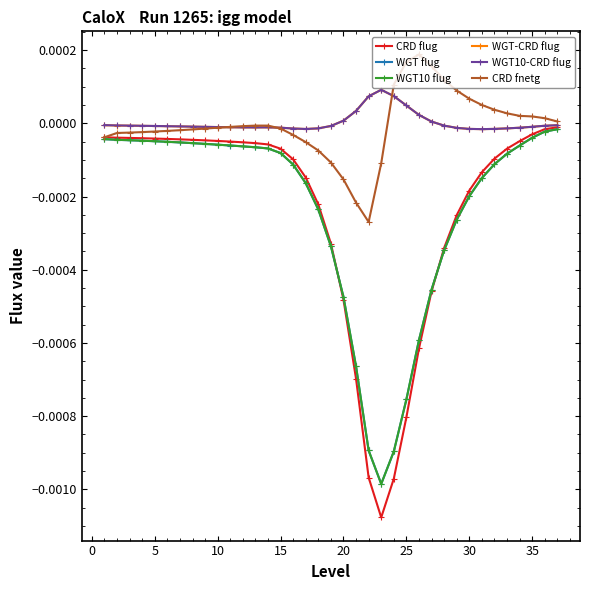

Which series has the largest range (max minus min)?

CRD flug